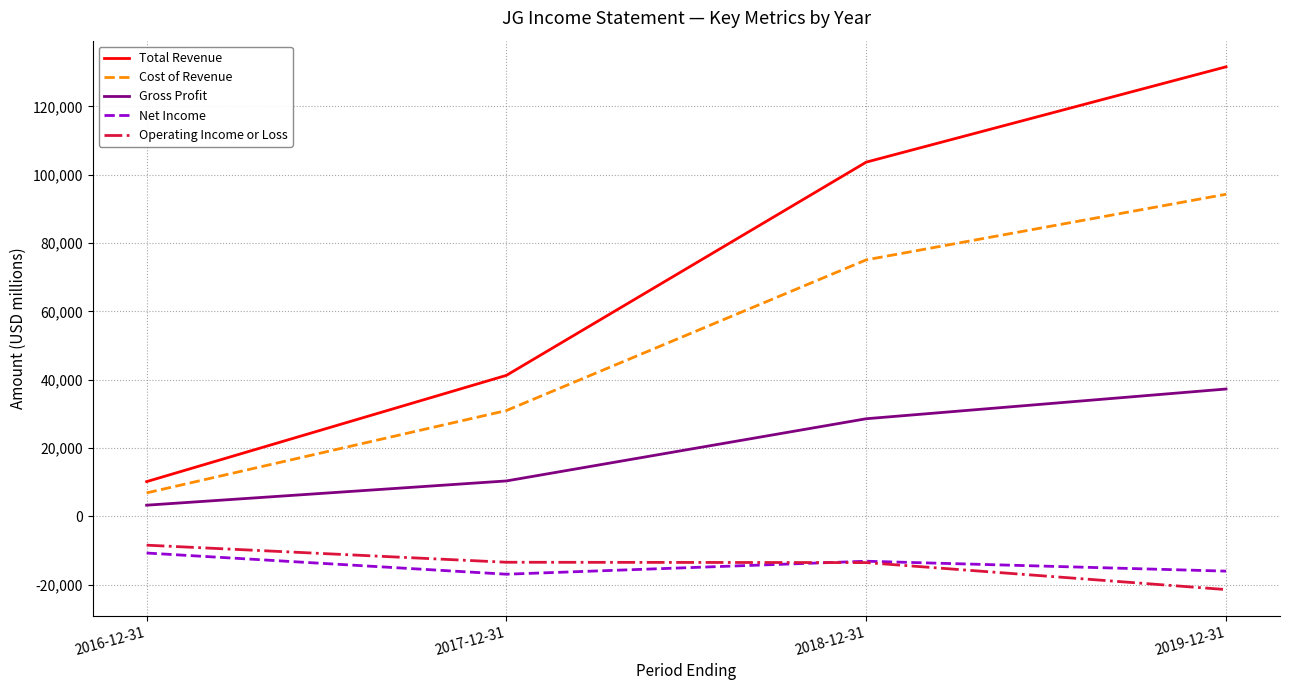

Is the value of Total Revenue at 2017-12-31 greater than the value of Operating Income or Loss at 2019-12-31?

Yes